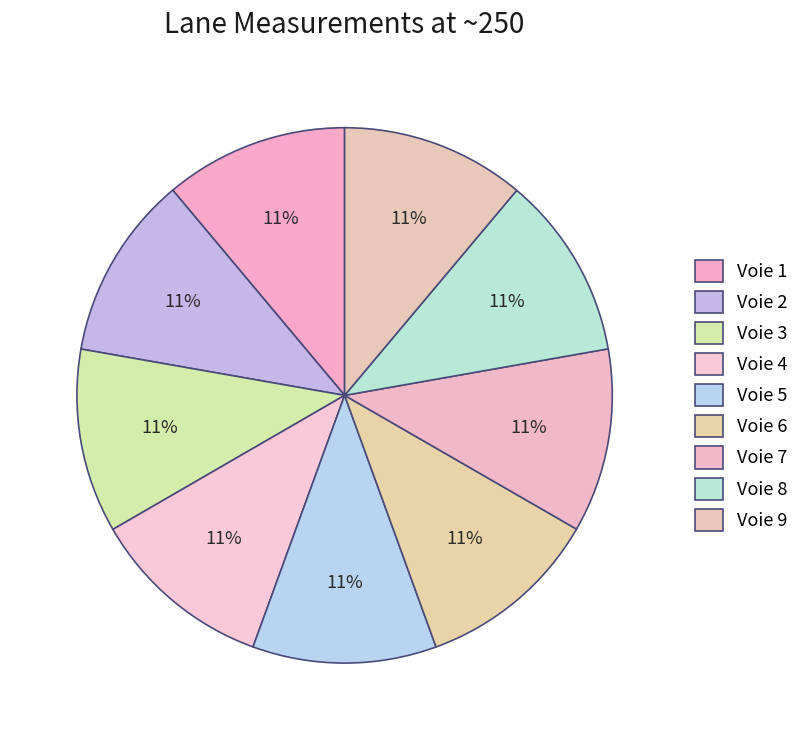

Count the number of slices in the pie.

9